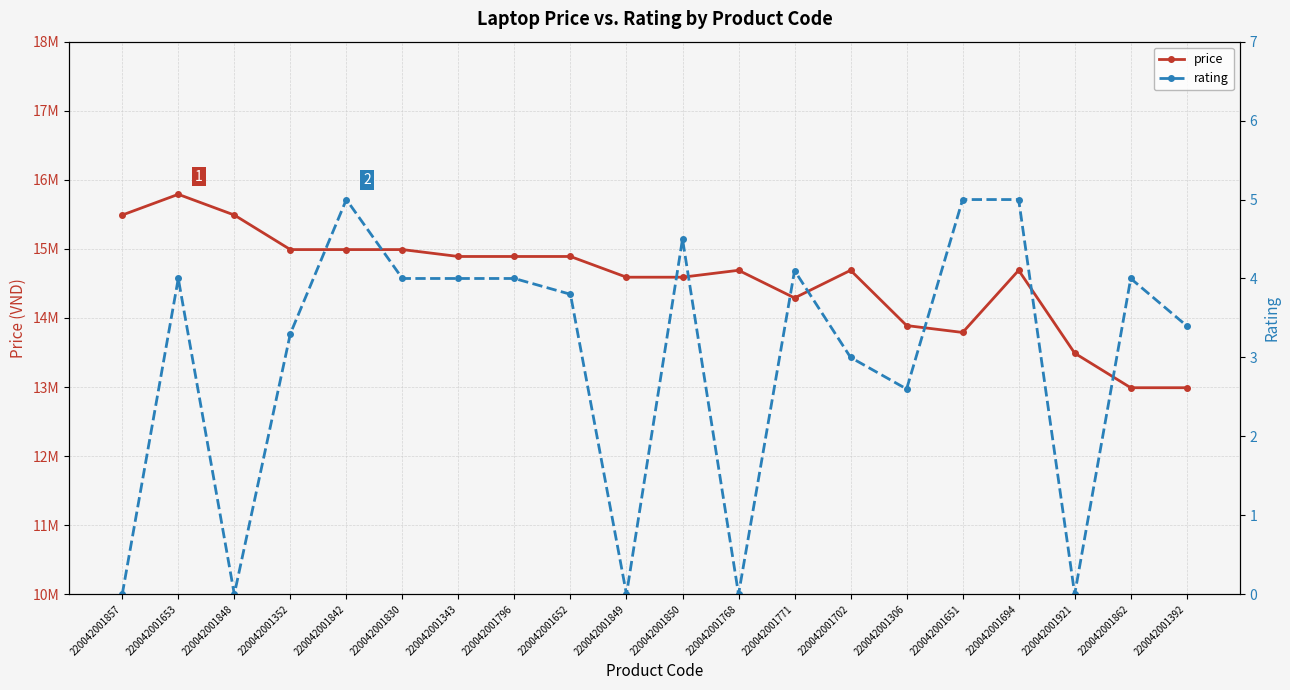

At which label is rating closest to 2?

220042001306